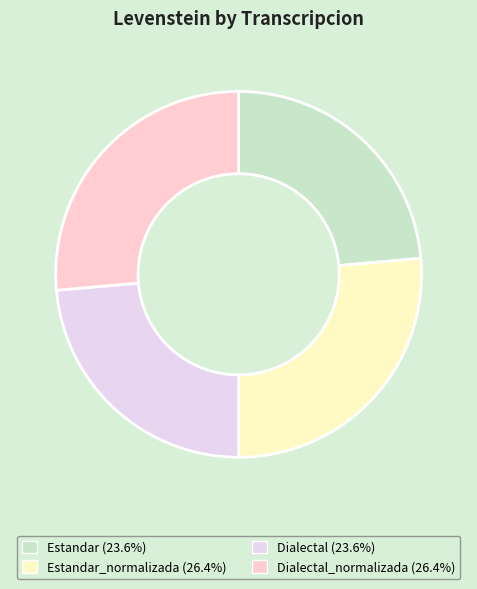

Which category has the smallest portion of the pie?

Estandar